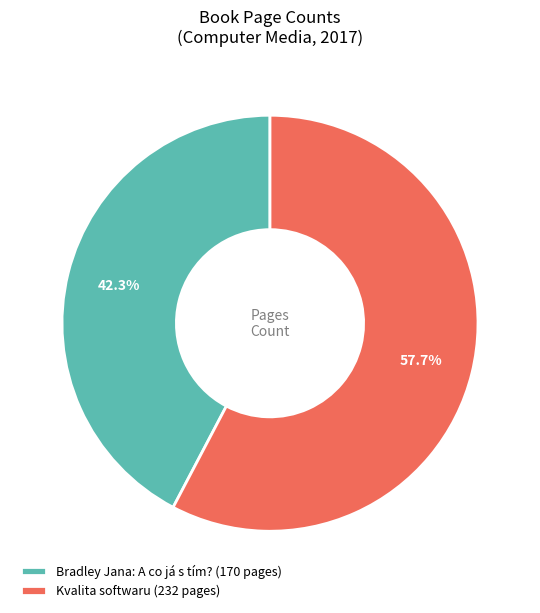

Rank the categories by value from lowest to highest.

Bradley Jana: A co já s tím? (170 pages), Kvalita softwaru (232 pages)